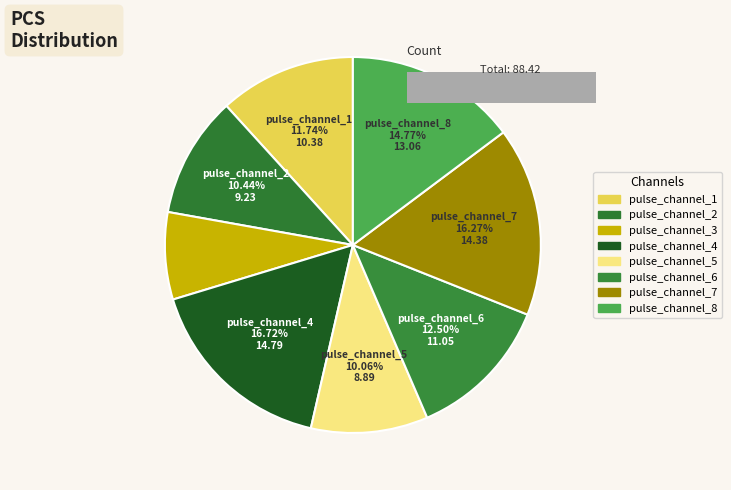

What is the ratio of the value at pulse_channel_2 to the value at pulse_channel_6?

0.8